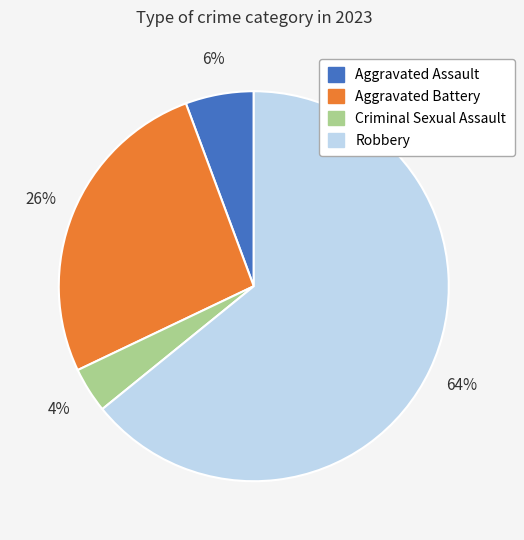

What percentage is the Robbery slice, to the nearest percent?

64%